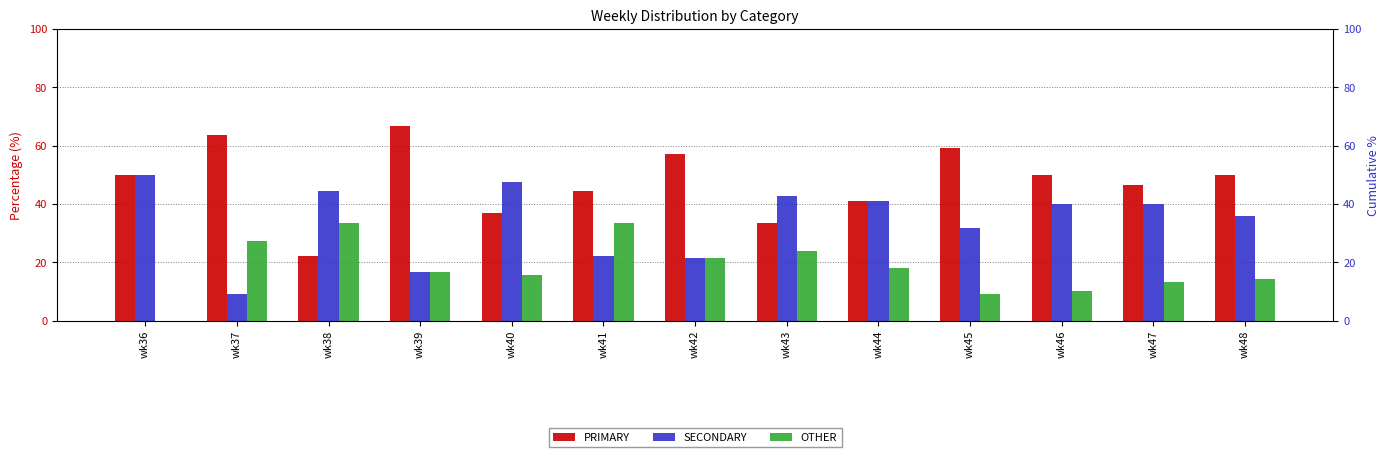

Reading left to right, transcribe all the data shown in this chart.

PRIMARY: wk36=50.0	wk37=63.6	wk38=22.2	wk39=66.7	wk40=36.8	wk41=44.4	wk42=57.1	wk43=33.3	wk44=40.9	wk45=59.1	wk46=50.0	wk47=46.7	wk48=50.0
SECONDARY: wk36=50.0	wk37=9.1	wk38=44.4	wk39=16.7	wk40=47.4	wk41=22.2	wk42=21.4	wk43=42.9	wk44=40.9	wk45=31.8	wk46=40.0	wk47=40.0	wk48=35.7
OTHER: wk36=0.0	wk37=27.3	wk38=33.3	wk39=16.7	wk40=15.8	wk41=33.3	wk42=21.4	wk43=23.8	wk44=18.2	wk45=9.1	wk46=10.0	wk47=13.3	wk48=14.3